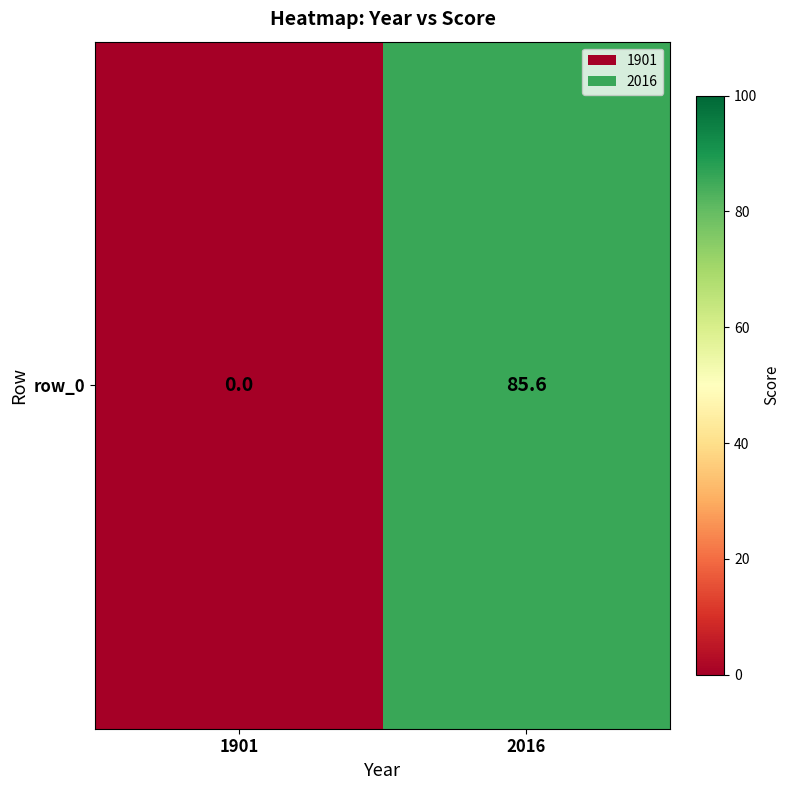

What is the change in value from 1901 to 2016?

+85.6